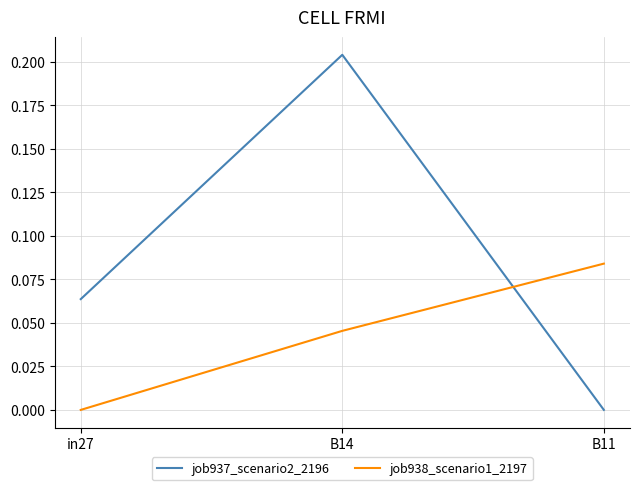

What is the sum of all job937_scenario2_2196 values?

0.3